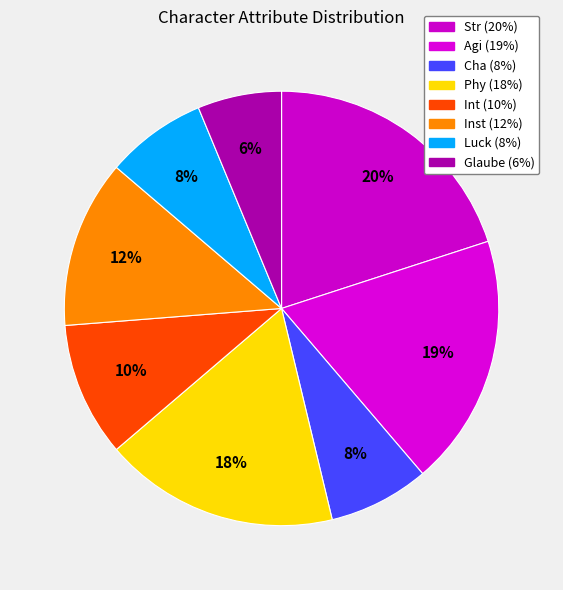

What percentage is the Agi slice, to the nearest percent?

19%